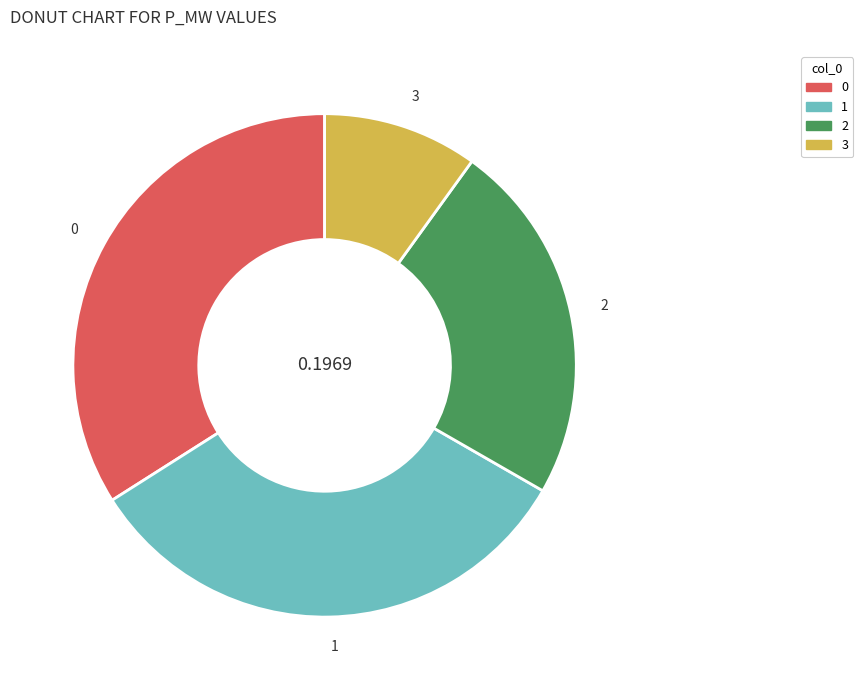

True or false: 1 accounts for 45% of the total.

False